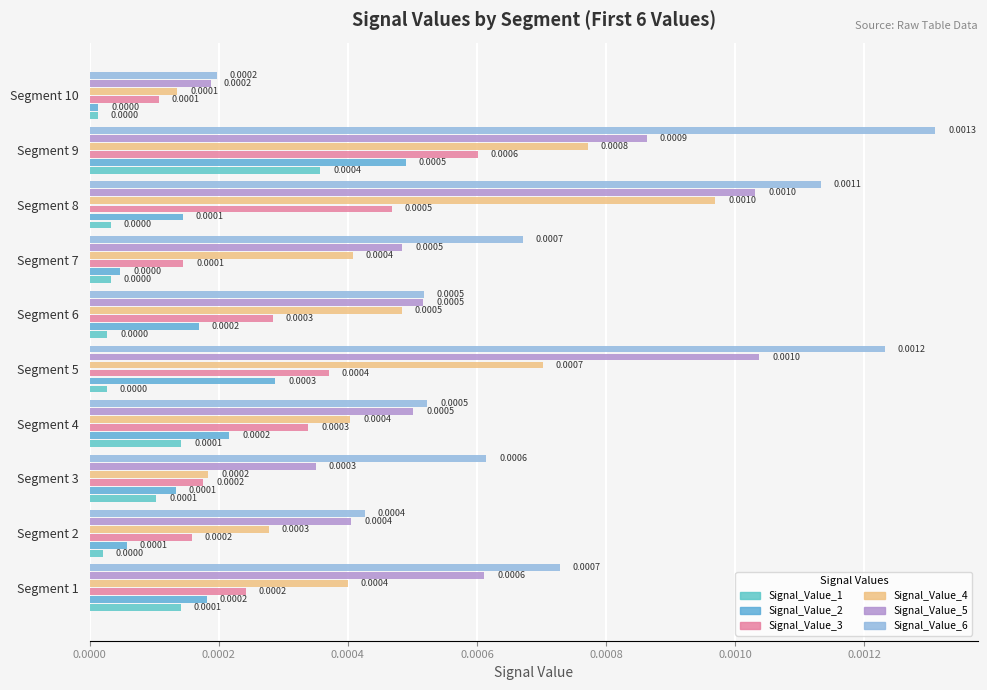

Which category has the highest value in the Signal_Value_4 series?

Segment 8